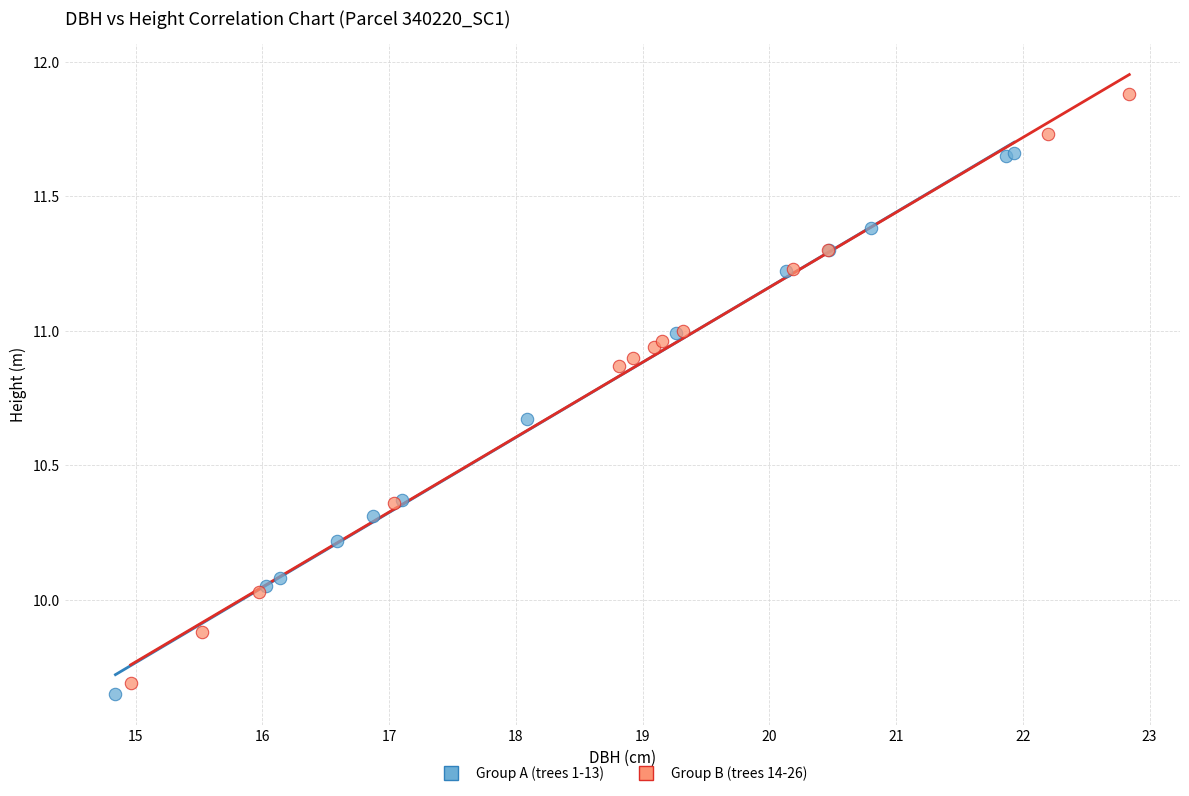

Which series has the widest spread of Y values?

Group B (trees 14-26)